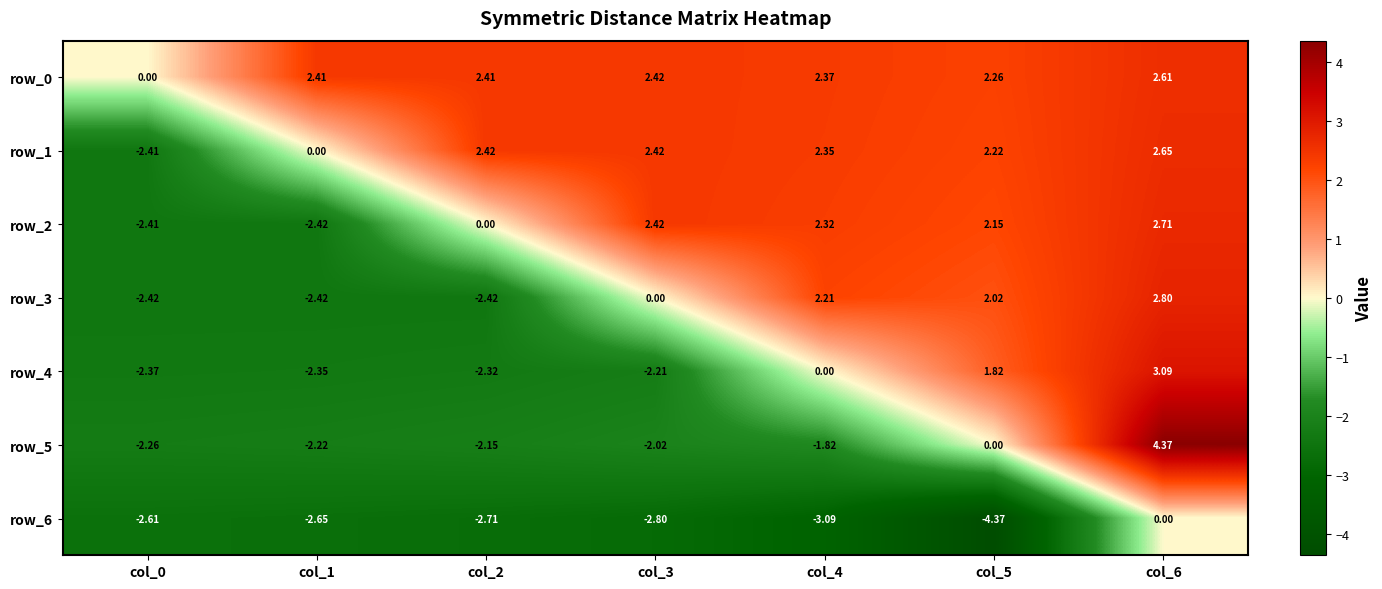

Is the value of row_1 at col_2 greater than the value of row_3 at col_6?

No